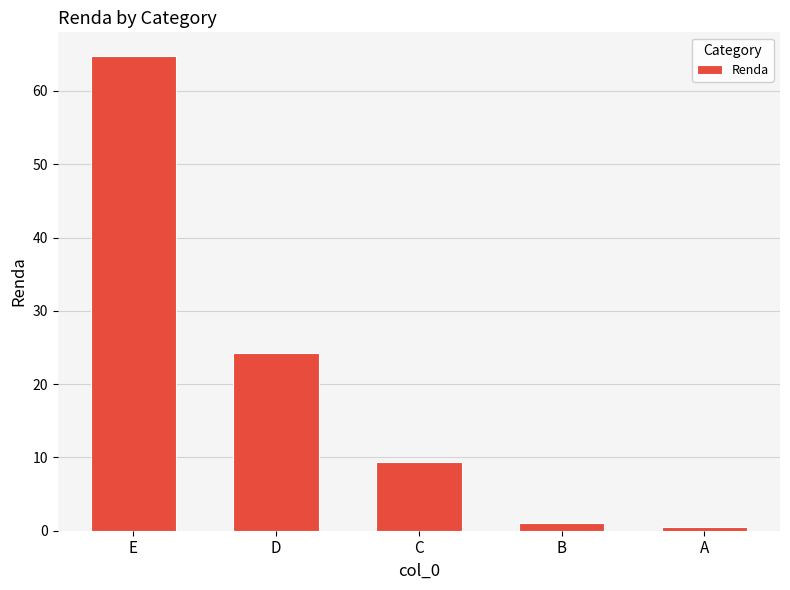

What is the change in value from D to A?

-23.7